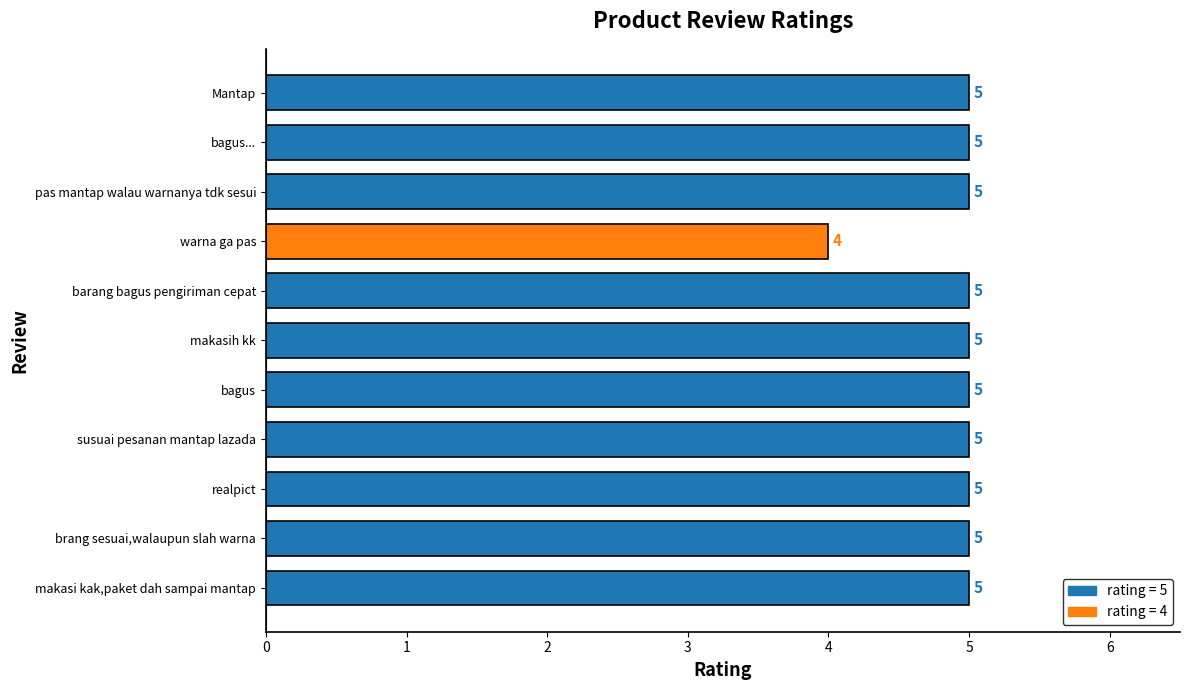

Is it true that the value at bagus... is 9?

False